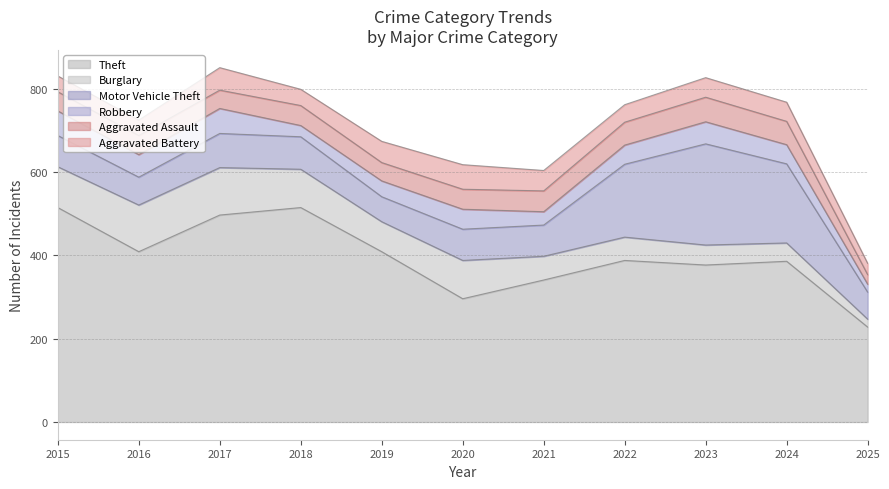

Where do Burglary and Motor Vehicle Theft first cross each other?

2020 and 2021